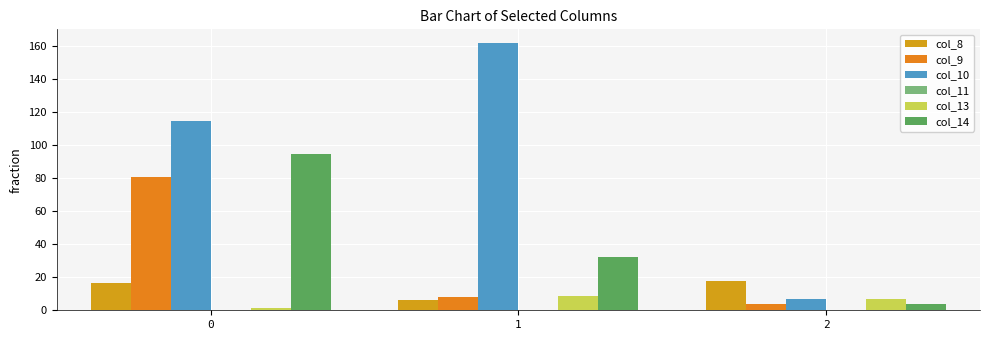

Which category has the highest value across all series?

1